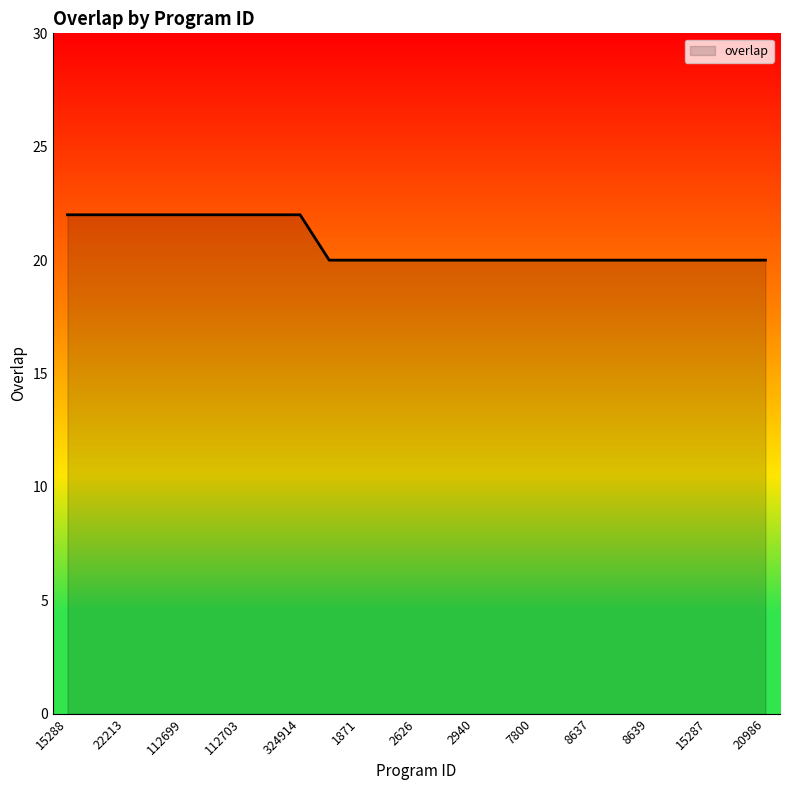

What is the greatest value displayed?

22